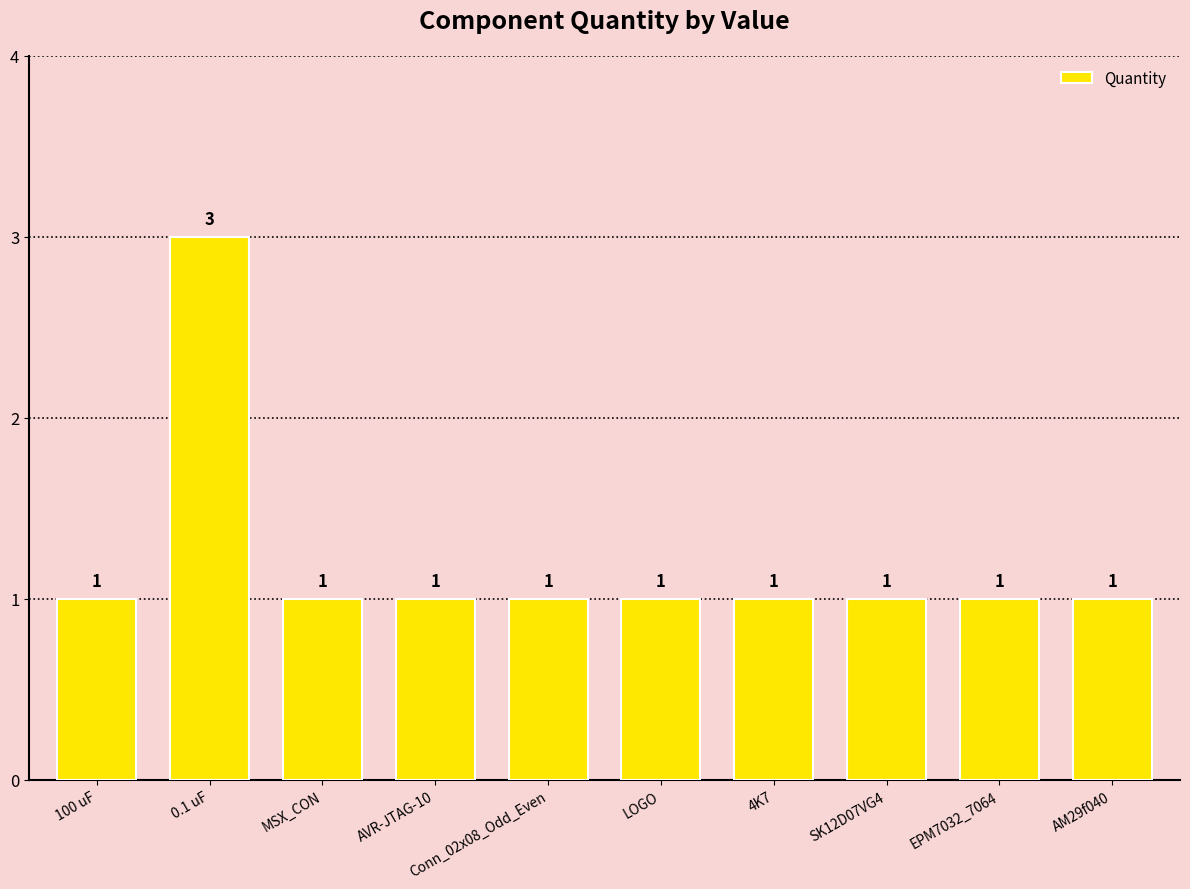

The chart shows a value of 1 at 100 uF. True or false?

True